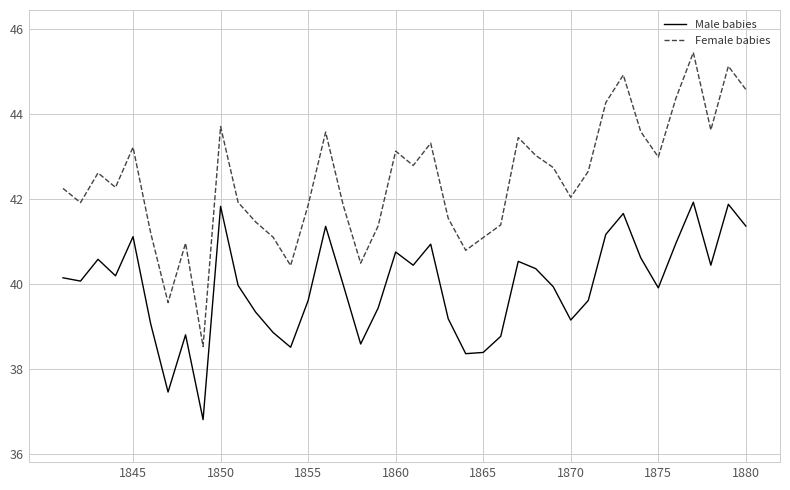

What is the maximum value shown in the chart?

45.4